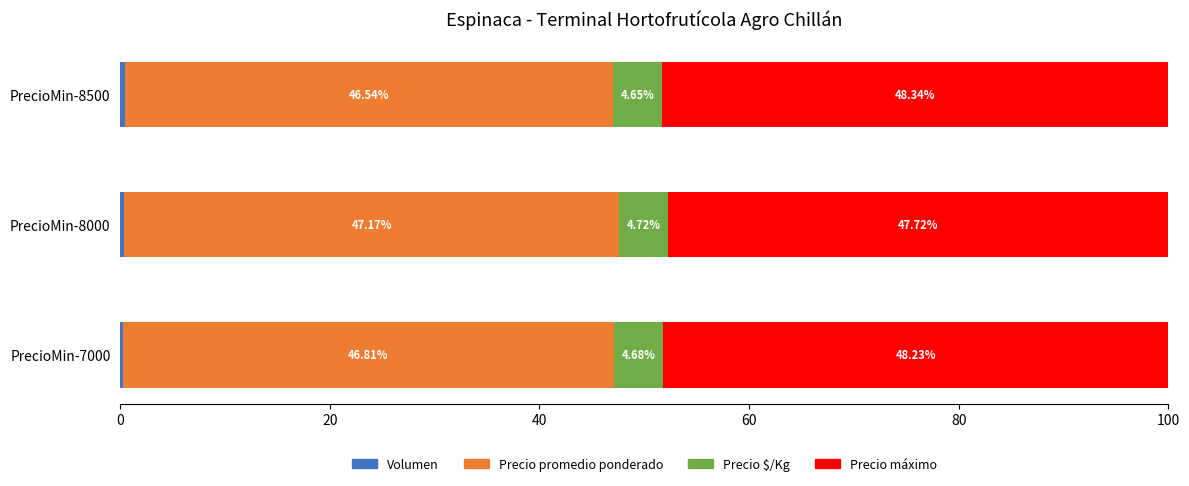

What is the total value across all series at PrecioMin-7000?

100.0